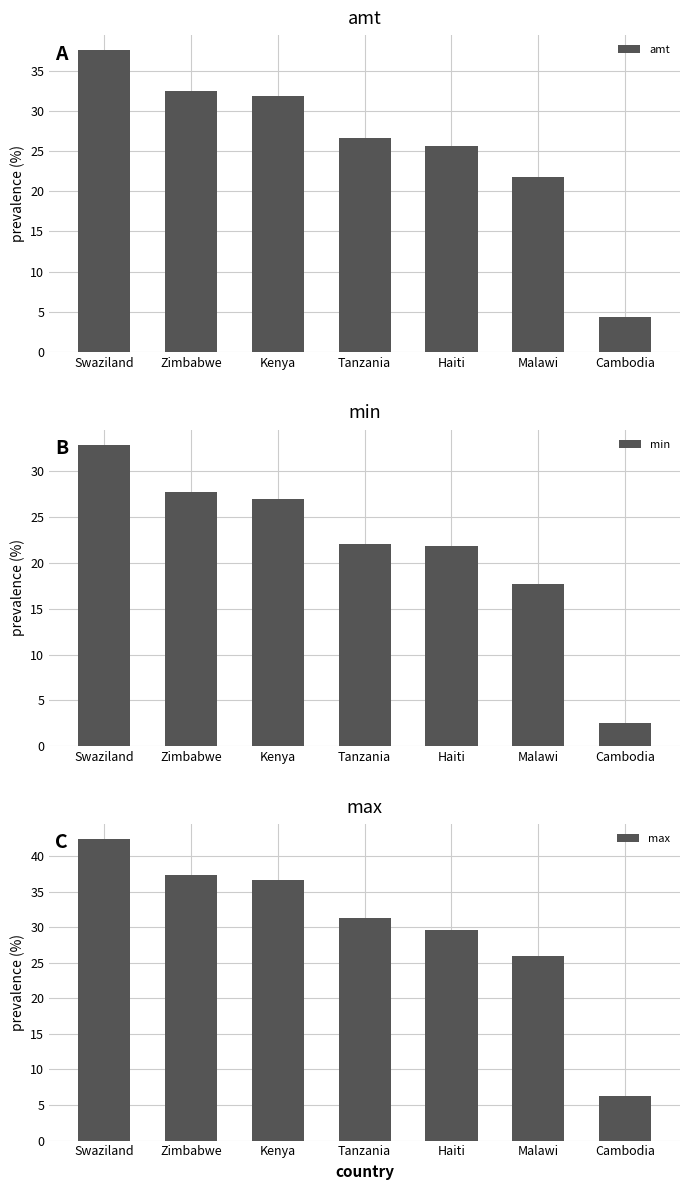

What is the minimum value for min?

2.5